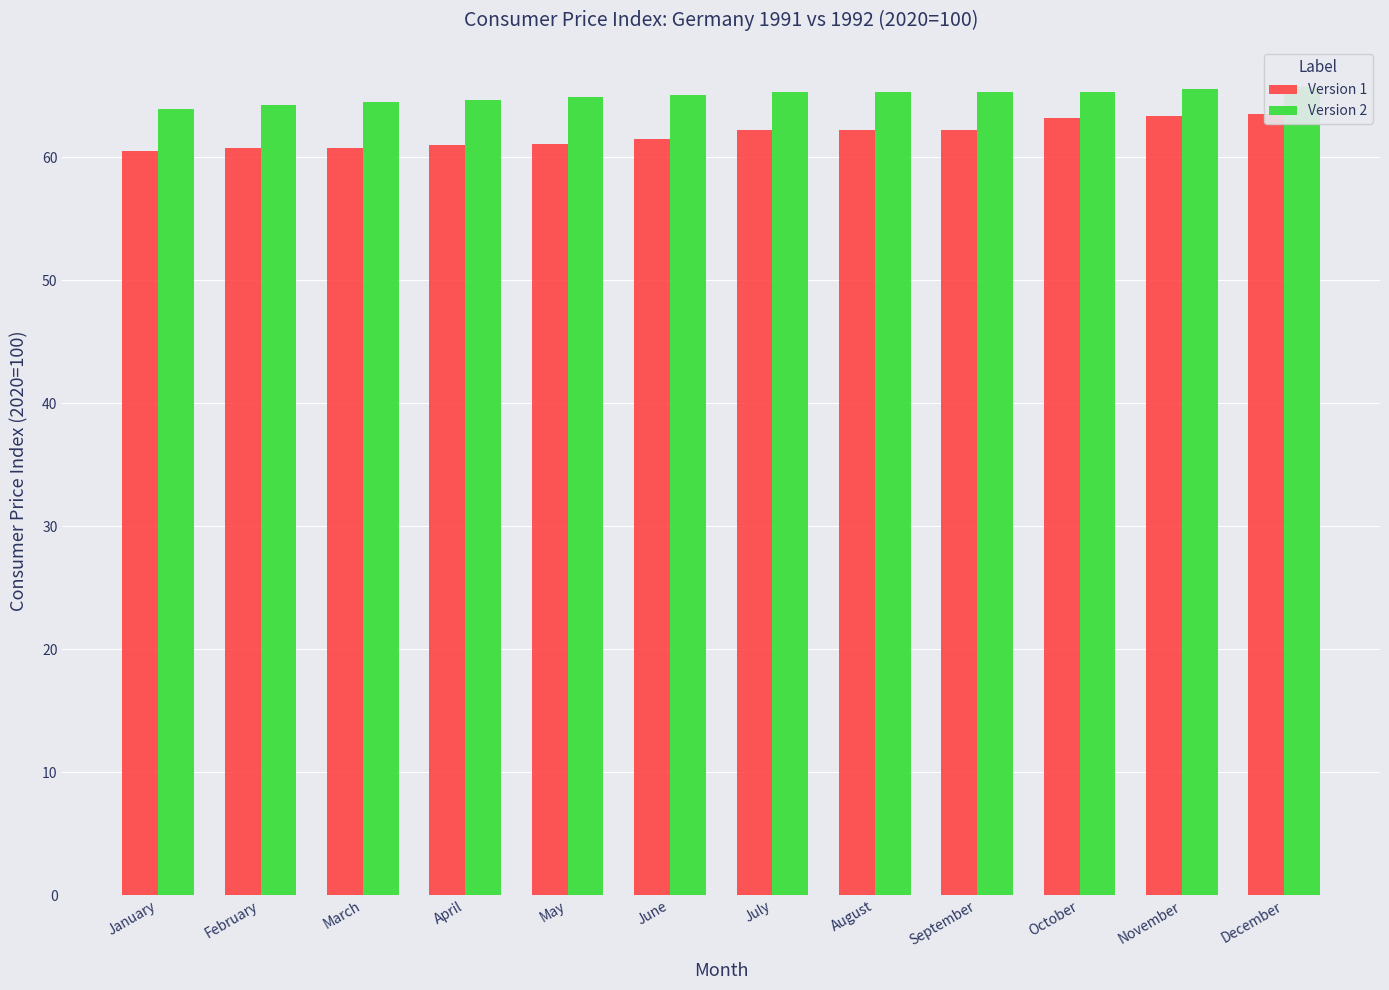

What is the sum of the Version 2 values at September and April?

130.0